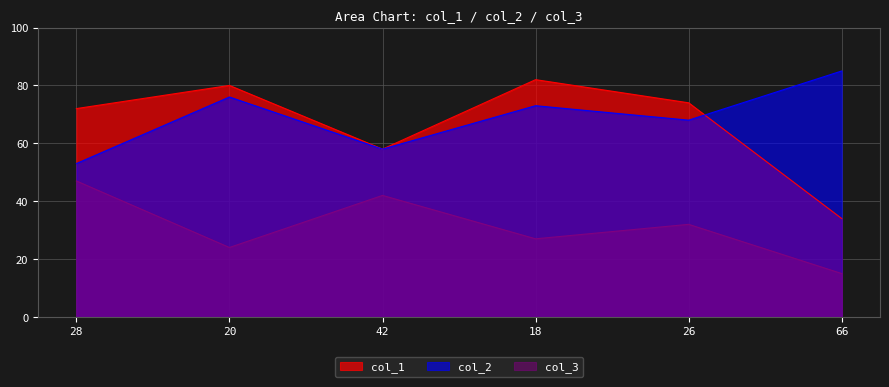

True or false: col_1 has a value of 80 at 20.

True